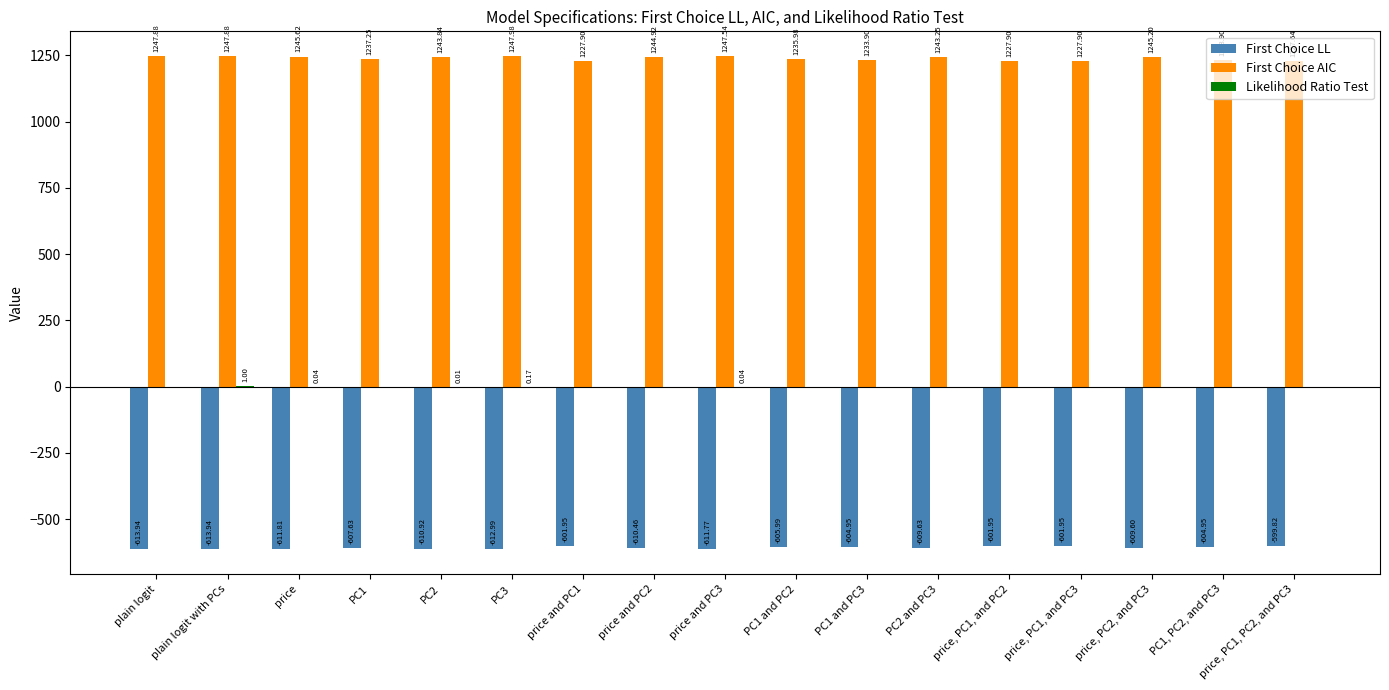

What is the sum of the First Choice AIC values at PC1 and PC1 and PC3?

2471.2